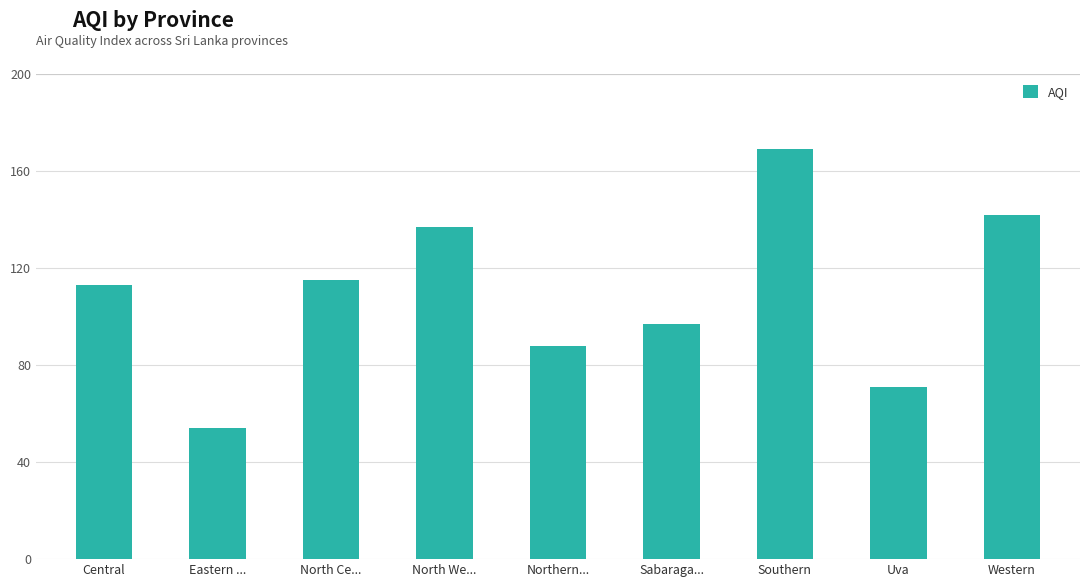

How many bars are there in total?

9